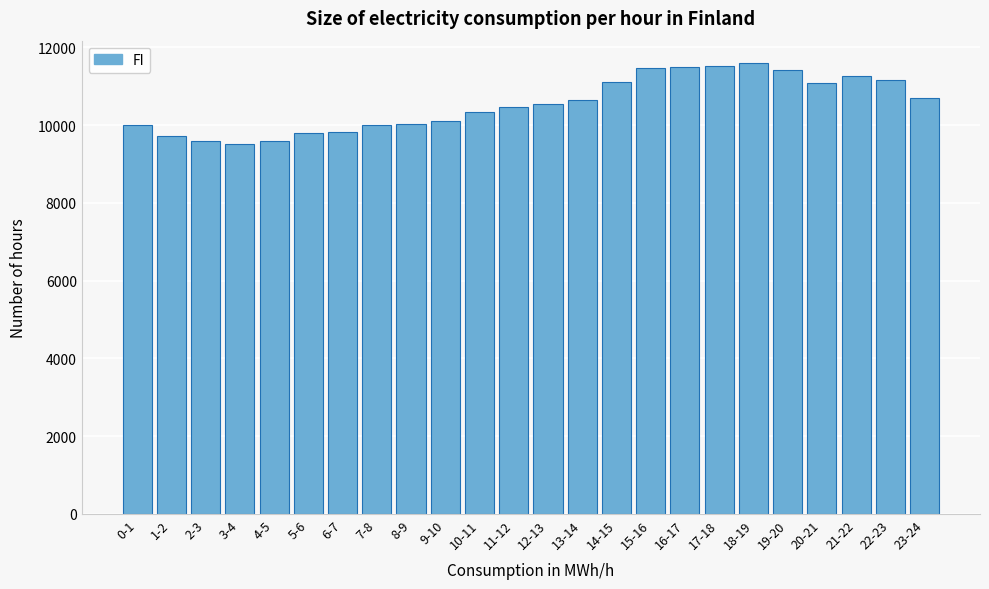

The value at 11-12 is 3735. True or false?

False